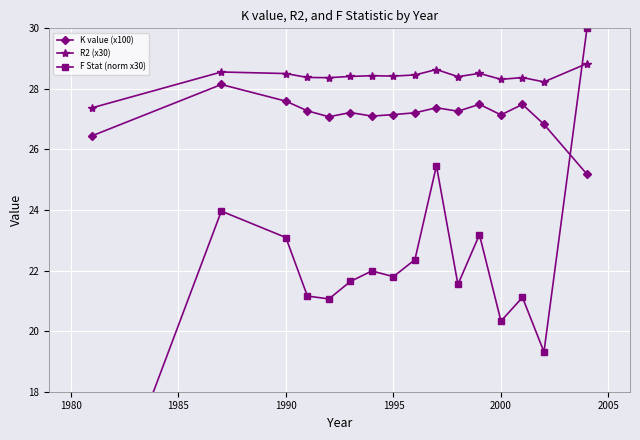

What are all the series names shown in the legend?

K value (x100), R2 (x30), F Stat (norm x30)